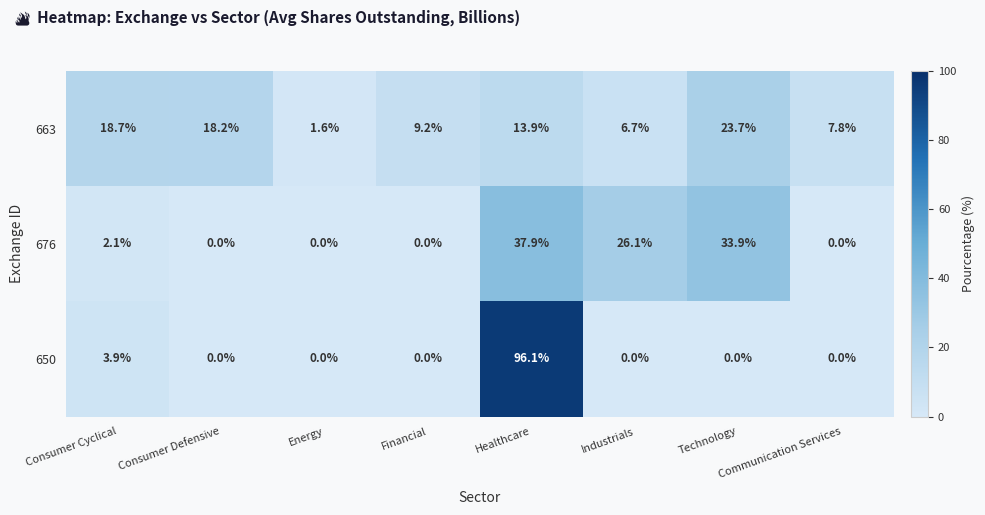

What is the sum of the 663 values at Communication Services and Consumer Cyclical?

26.5